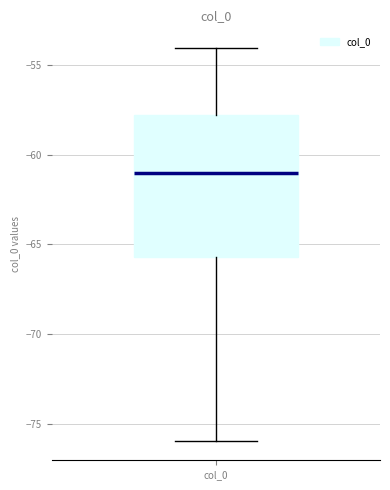

Read this box plot against the y-axis: the position of the median line, the range covered by the box, and the ends of both whiskers. The values are not printed on the chart, so give them approximately, as read against the axis.

median -61.0, box -65.5 to -58.0, whiskers -76.0 to -54.0